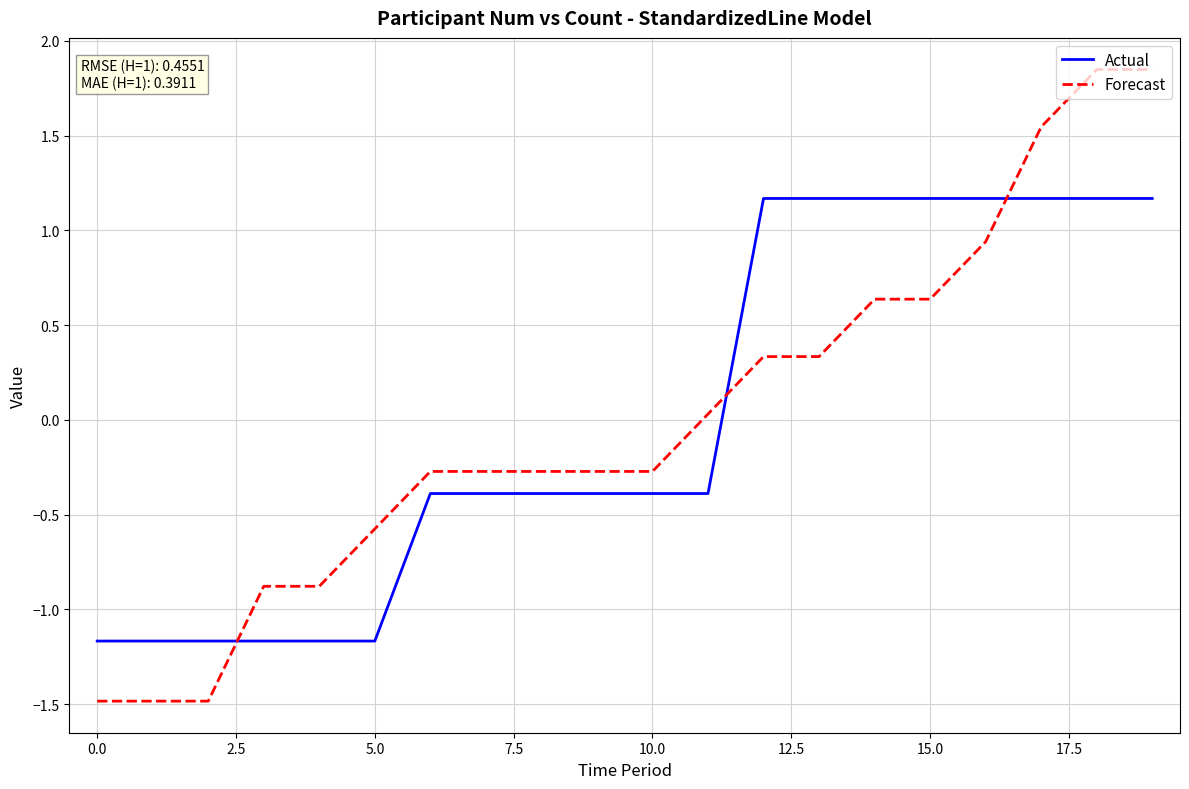

Which series has the widest spread of values?

Forecast